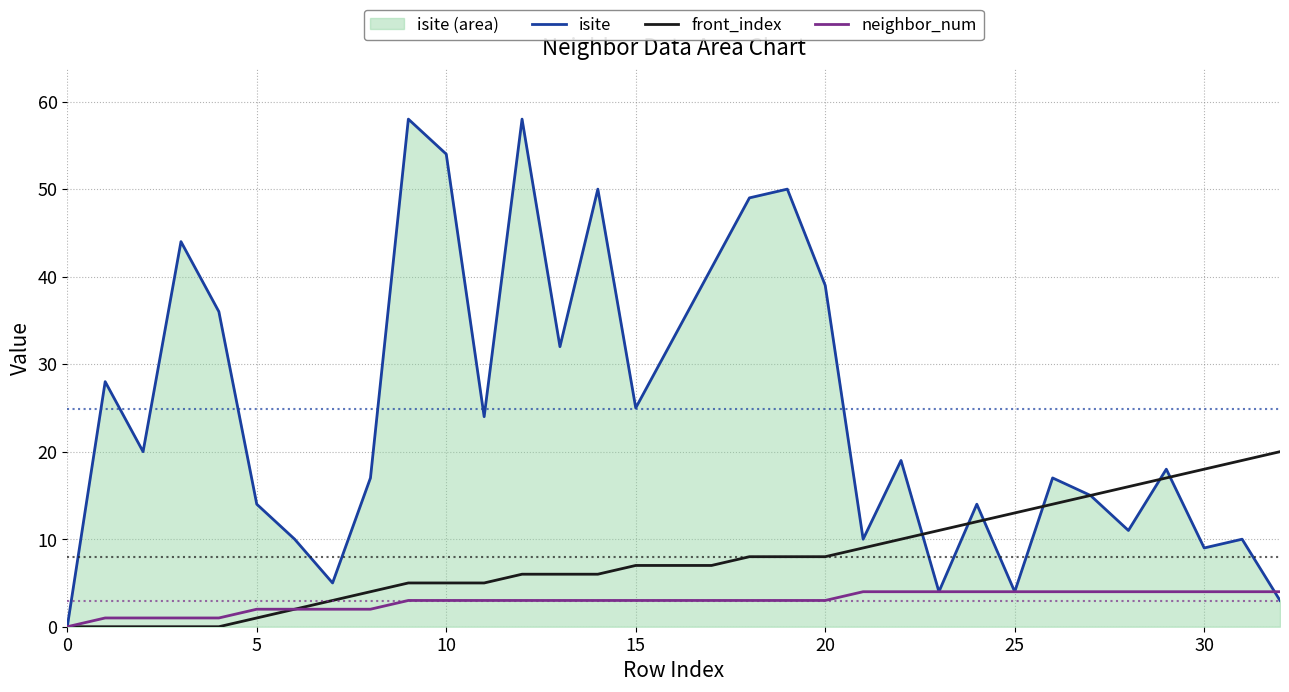

Does the chart have visible grid lines?

Yes